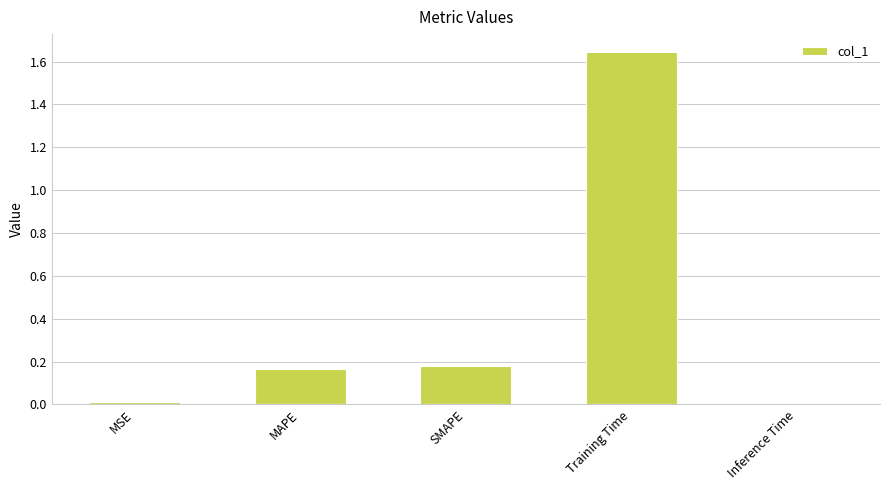

Does the chart contain stacked bars?

No